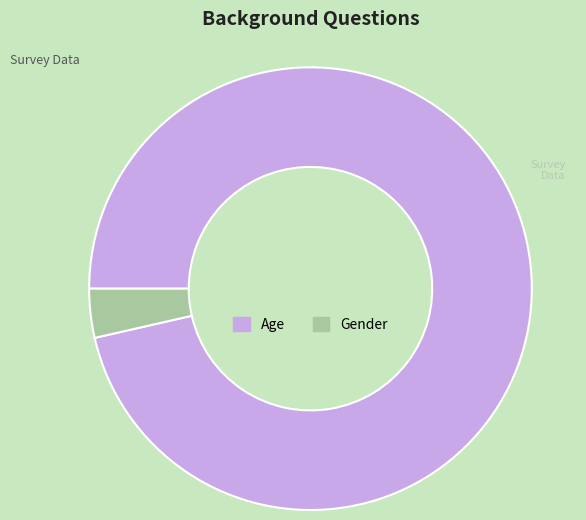

Which category has the smallest portion of the pie?

Gender